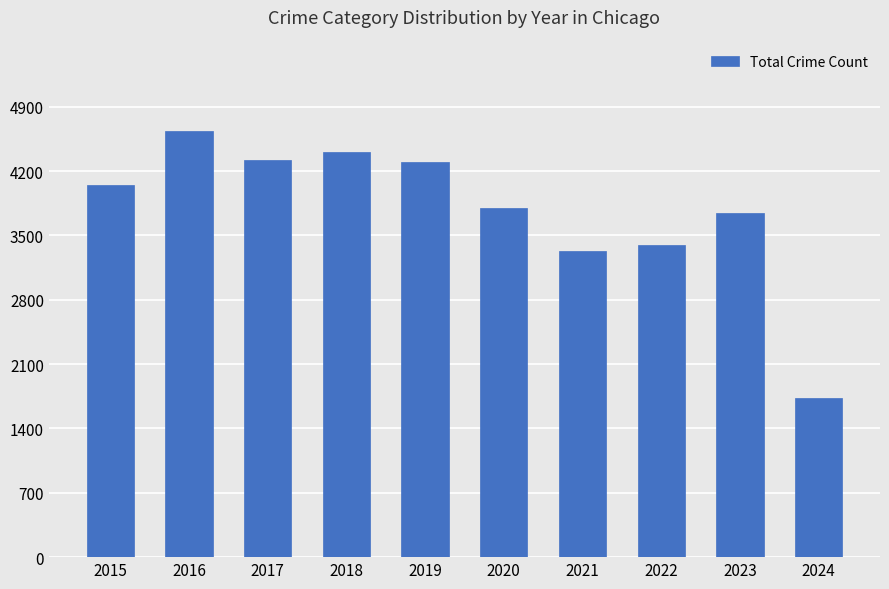

What is the sum of the values at 2024 and 2017?

6053